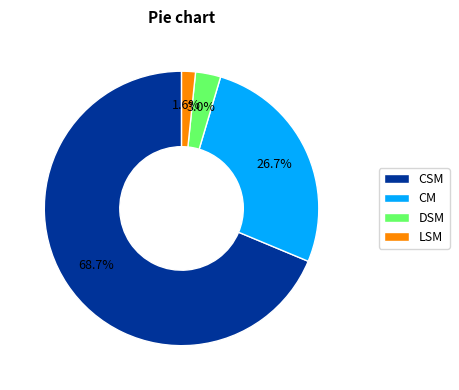

Count the number of slices in the pie.

4